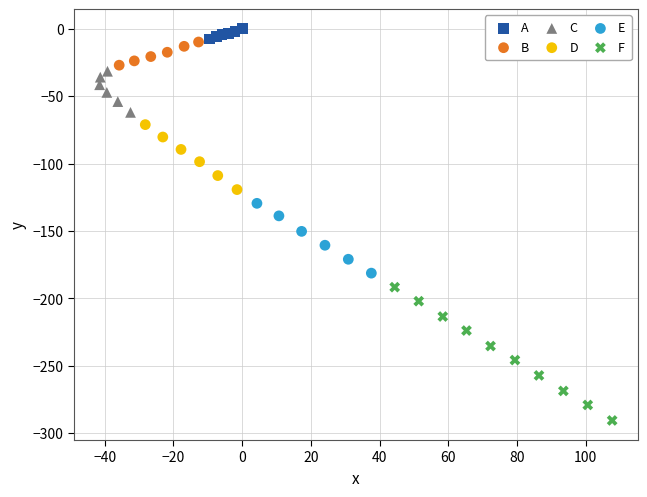

Which series has the largest Y range (max minus min)?

F